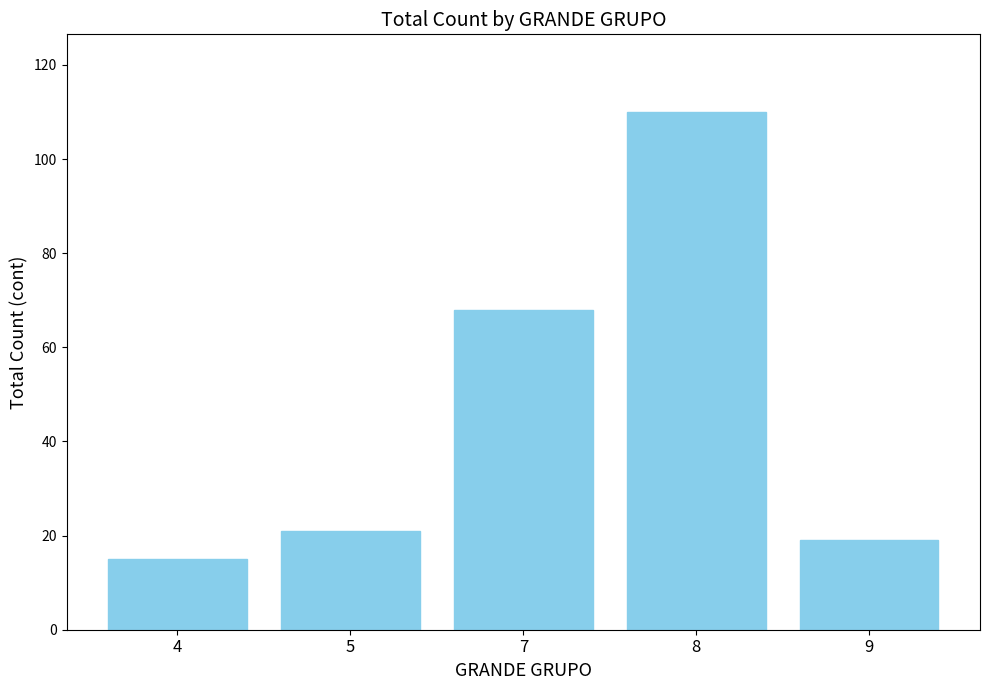

How many values are below 21?

2